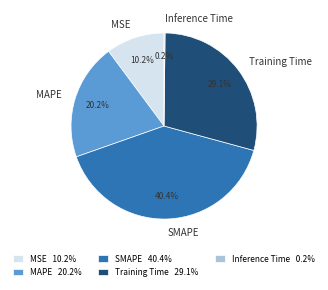

What portion of the pie excludes MAPE?

79.8%